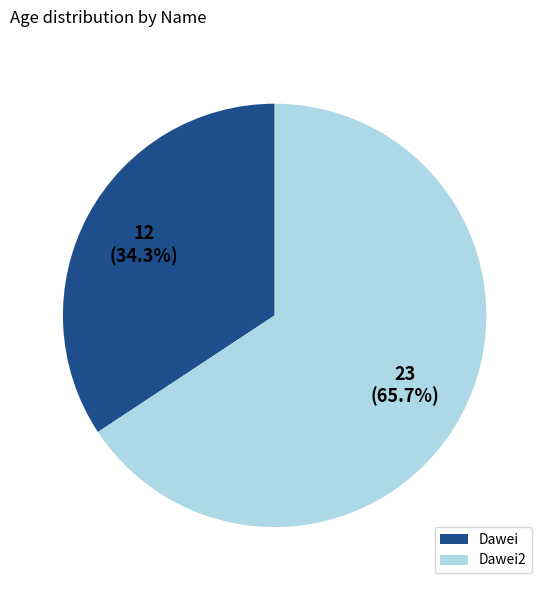

Approximately how many times larger is the value at Dawei2 compared to Dawei?

1.9